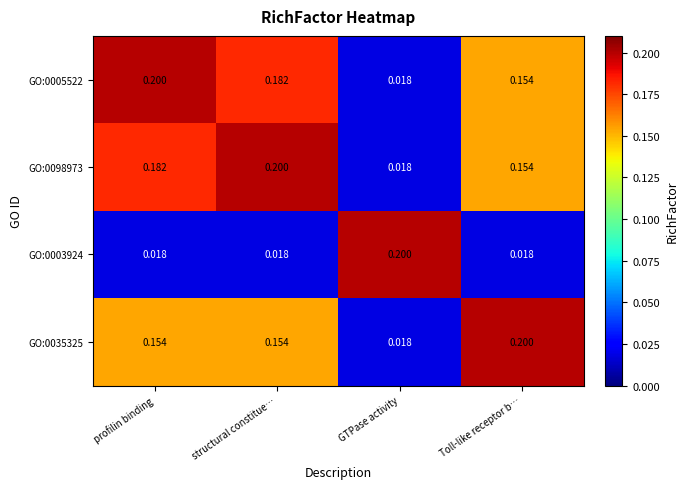

Which category has the lowest value in the GO:0035325 series?

GTPase activity